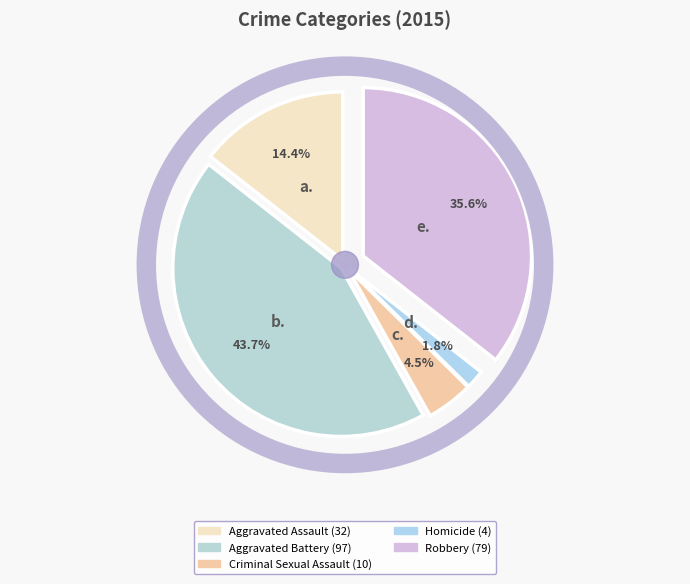

What percentage is NOT represented by Criminal Sexual Assault?

95.5%